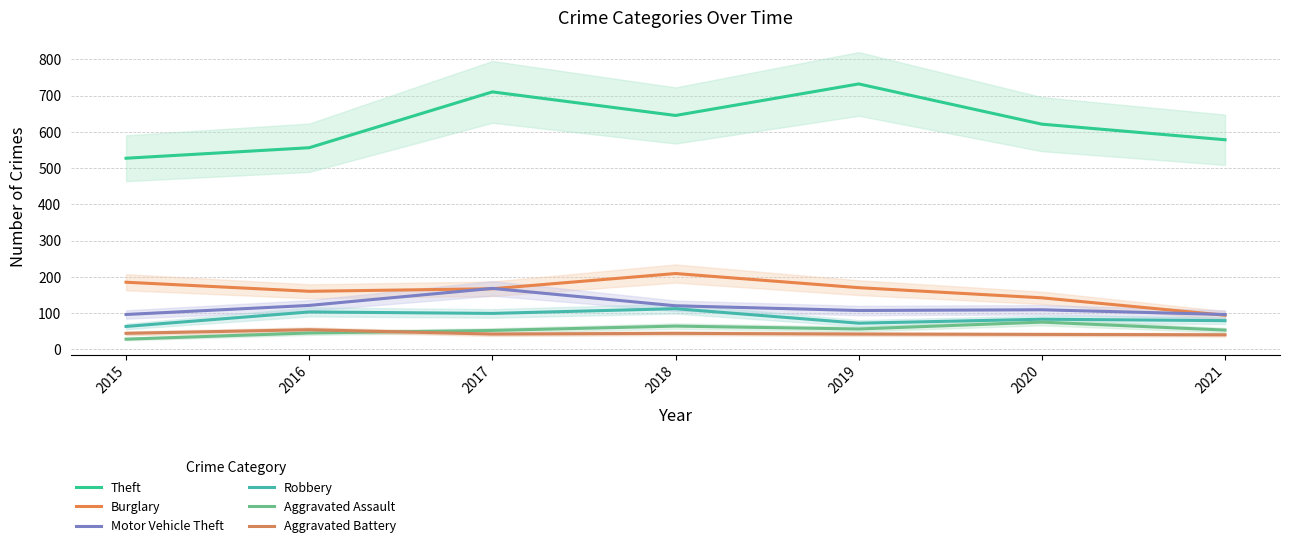

Rank the series at 2018 from lowest to highest value.

Aggravated Battery, Aggravated Assault, Robbery, Motor Vehicle Theft, Burglary, Theft